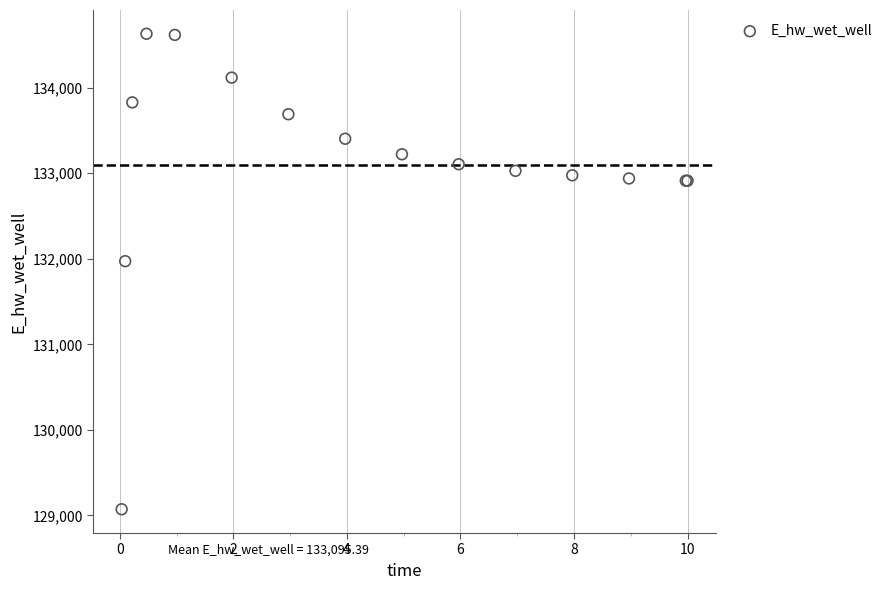

What Y value in the scatter plot is closest to 131851?

131972.1